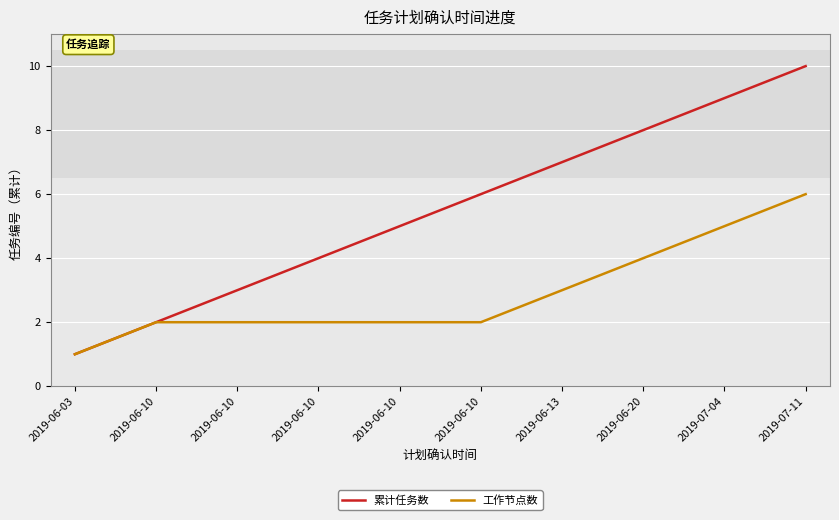

Rank the series at 2019-06-10 from highest to lowest value.

累计任务数, 工作节点数